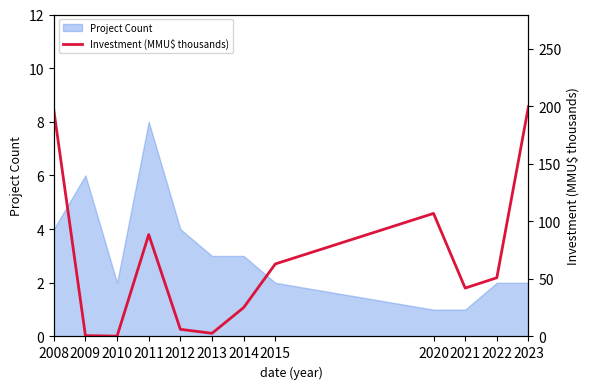

The chart shows a value of 42.4 at 2014. True or false?

False